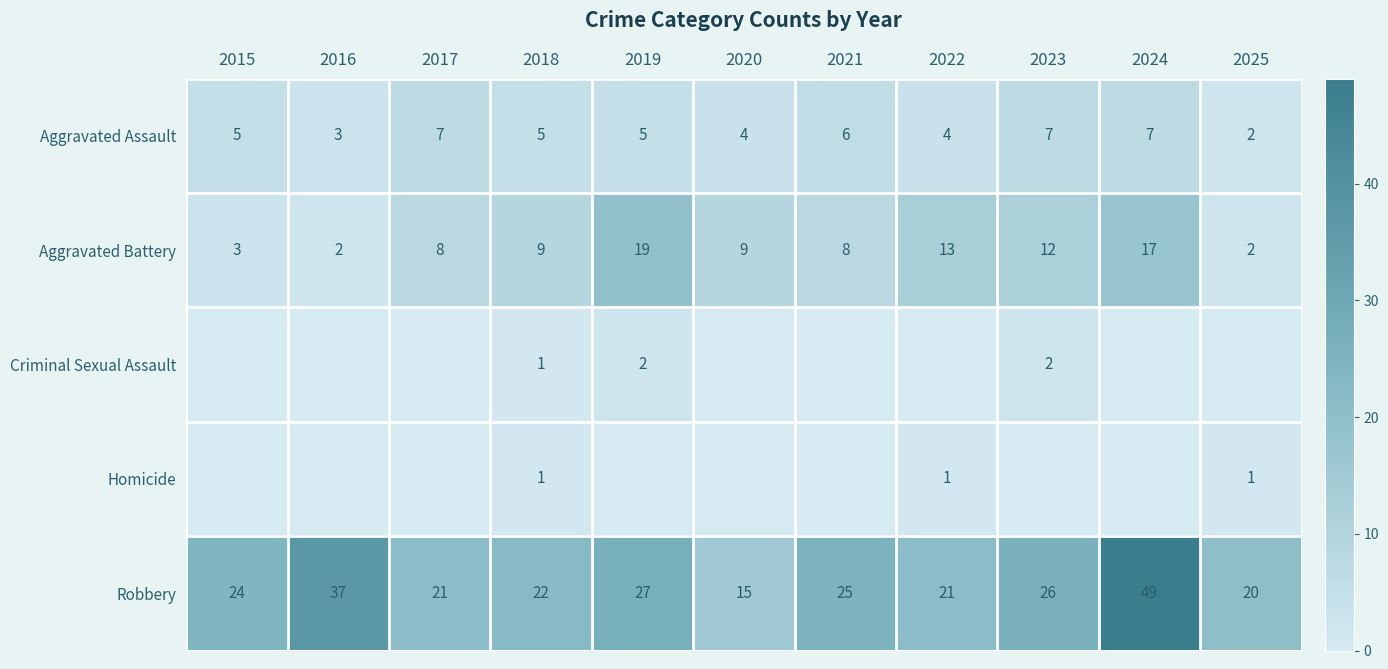

Is the value of Aggravated Assault at 2024 greater than the value of Aggravated Battery at 2016?

Yes